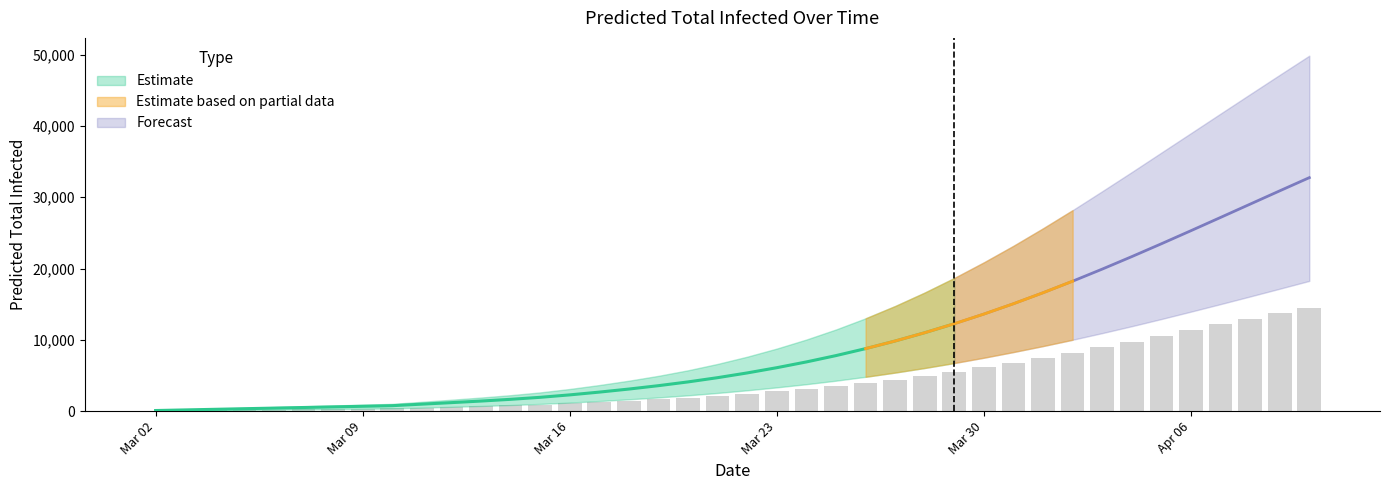

What is the minimum value for upper?

113